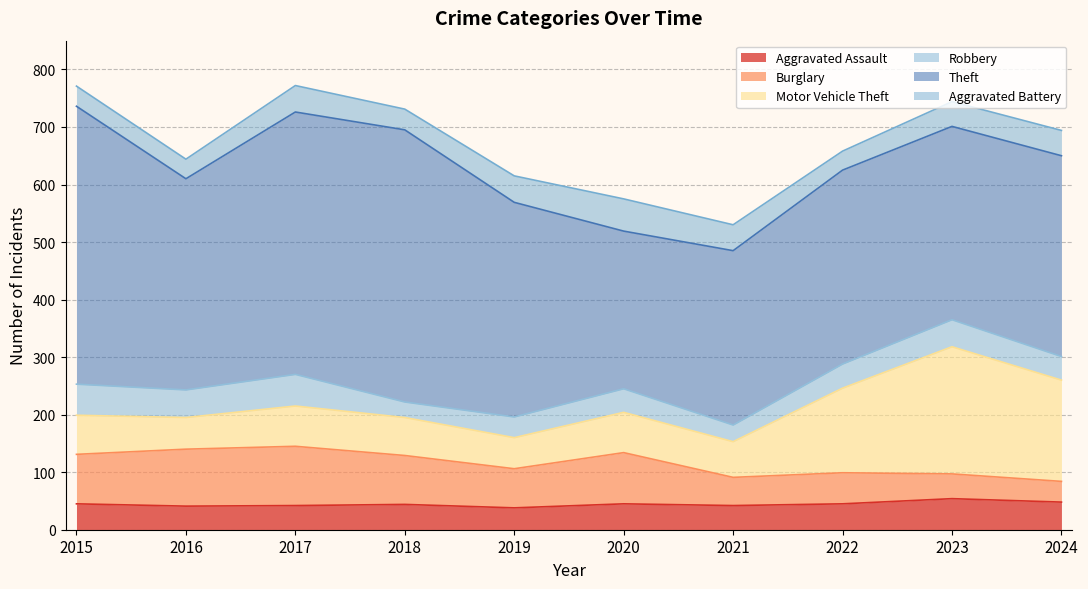

At 2022, list the series in order from largest to smallest.

Theft, Motor Vehicle Theft, Burglary, Aggravated Assault, Robbery, Aggravated Battery